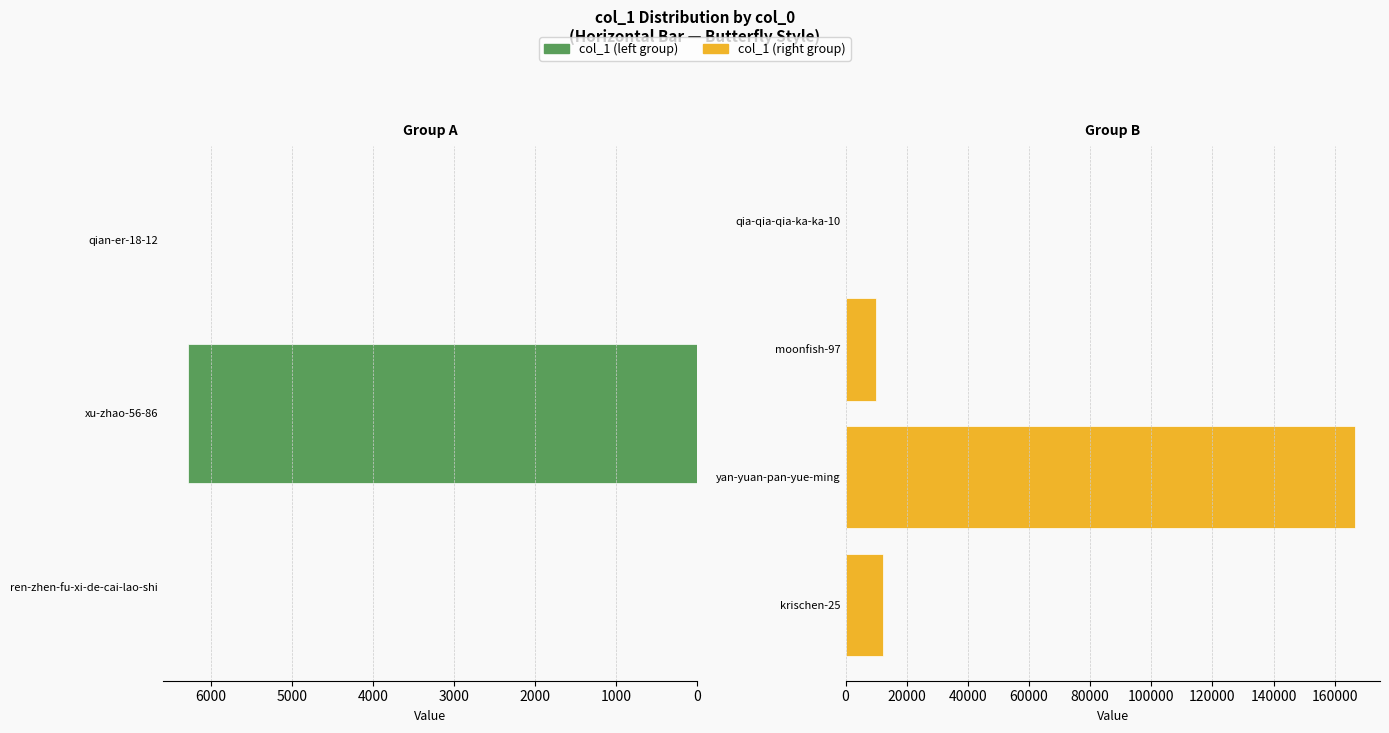

Are the bars grouped side by side (vs. stacked)?

No